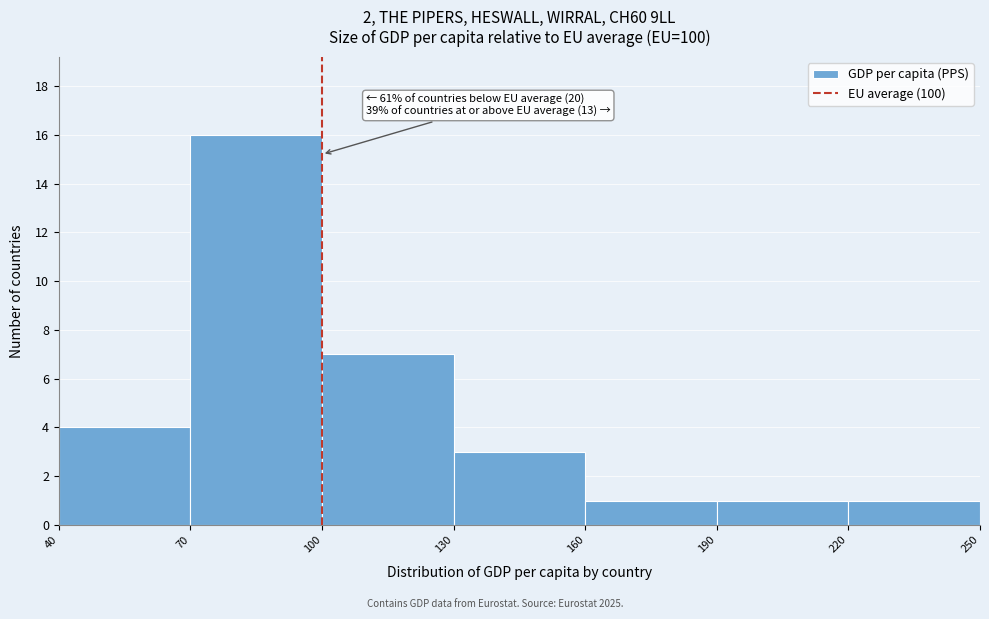

Which range on the x-axis has the tallest bar?

70 to 100